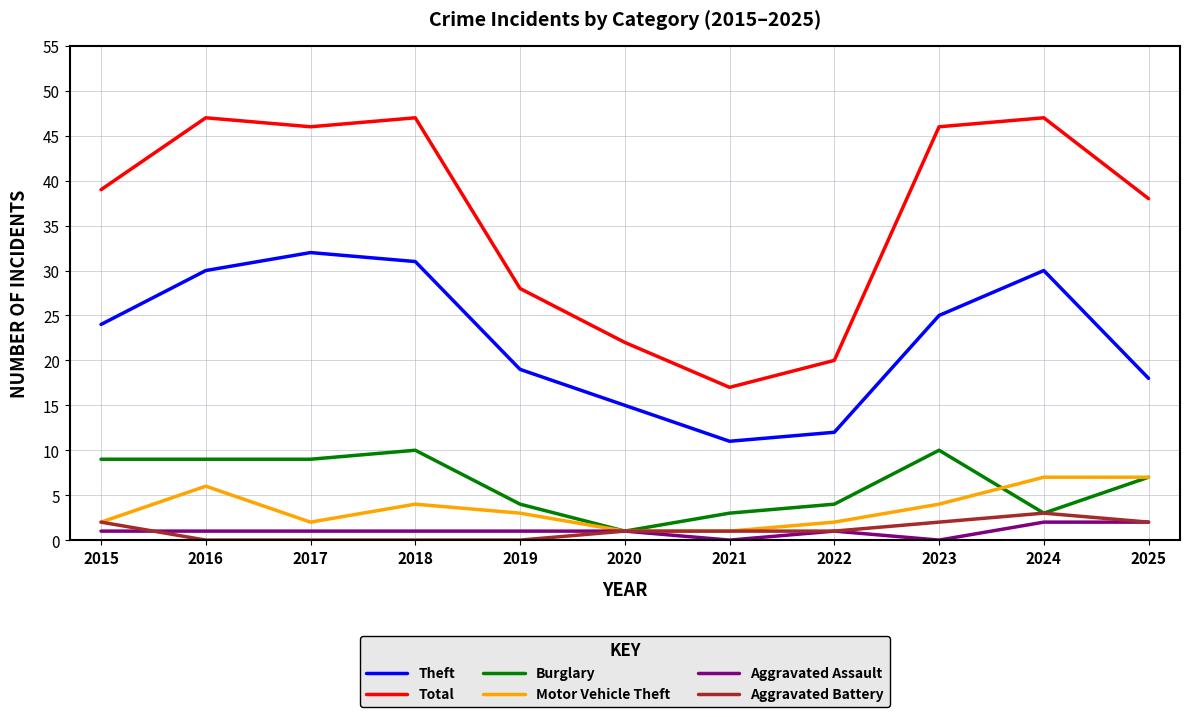

Which series changed the most between 2022 and 2025?

Total